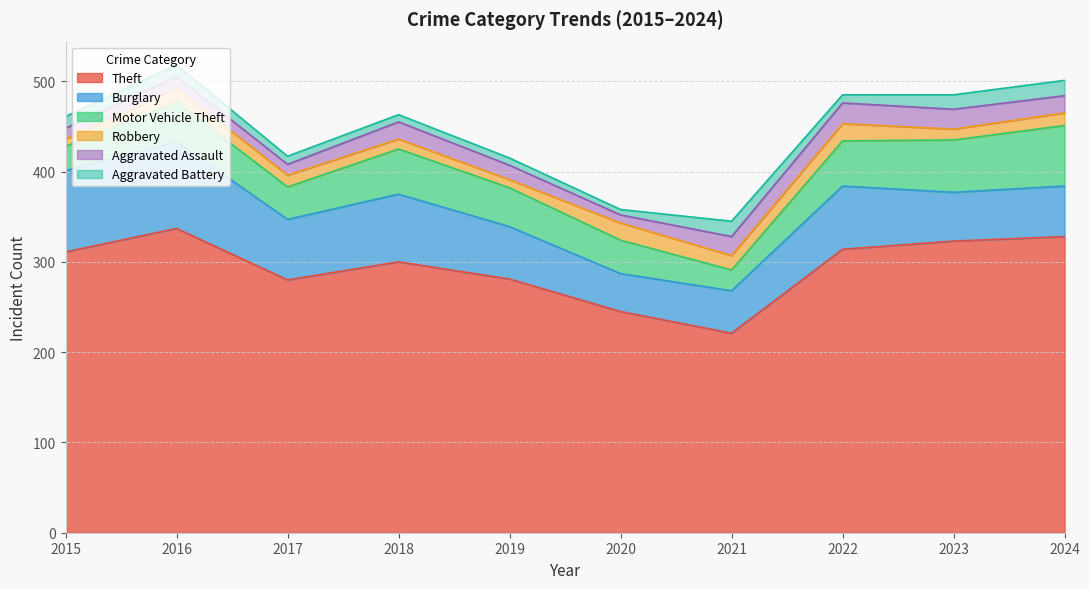

Where is Robbery nearest to the value 13?

2017